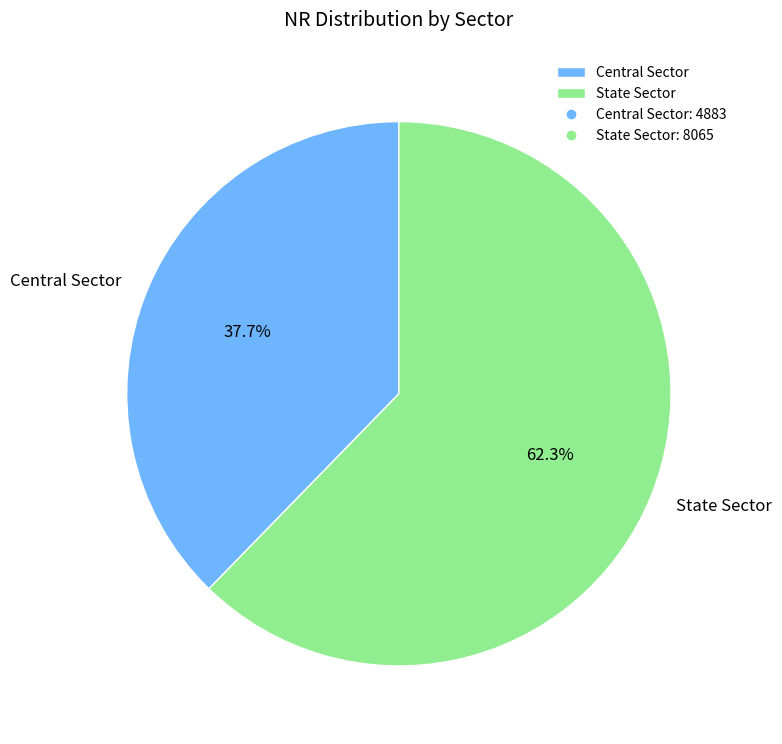

What percentage is the Central Sector slice, to the nearest percent?

38%